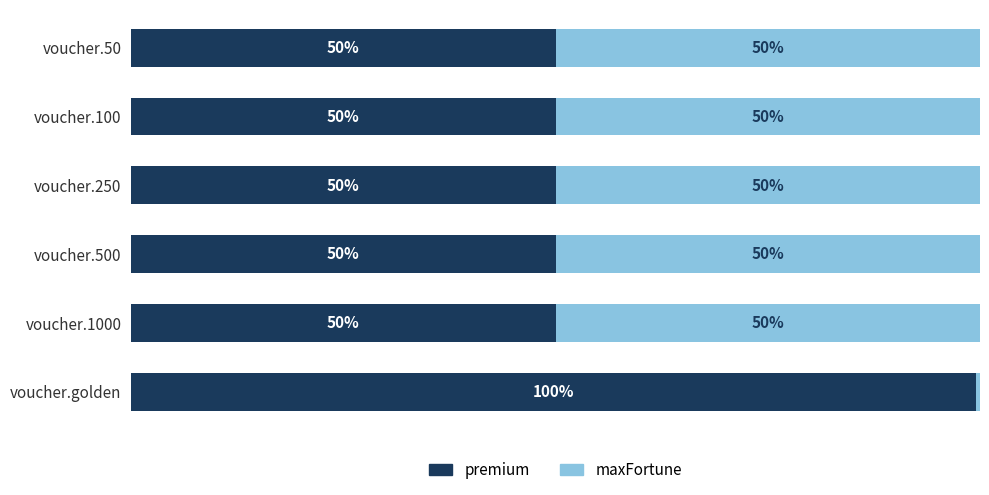

Which category has the highest value in the premium series?

voucher.golden